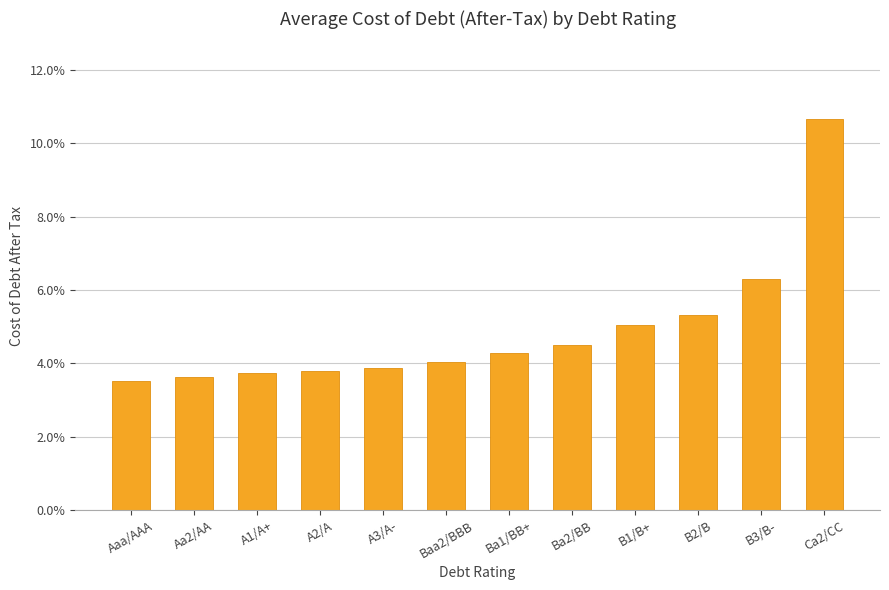

Reading left to right, transcribe all the data shown in this chart.

0.0	0.0	0.0	0.0	0.0	0.0	0.0	0.0	0.1	0.1	0.1	0.1